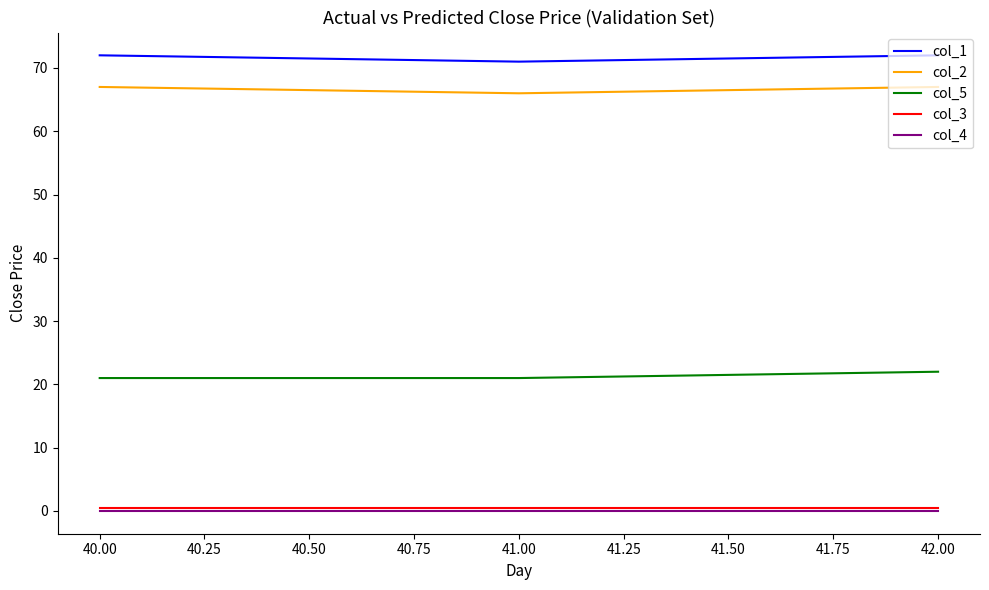

What is the maximum value shown in the chart?

72.0